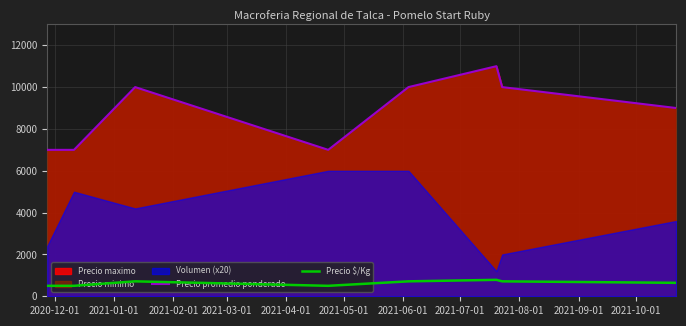

What is the lowest value of the Precio $/Kg series?

500